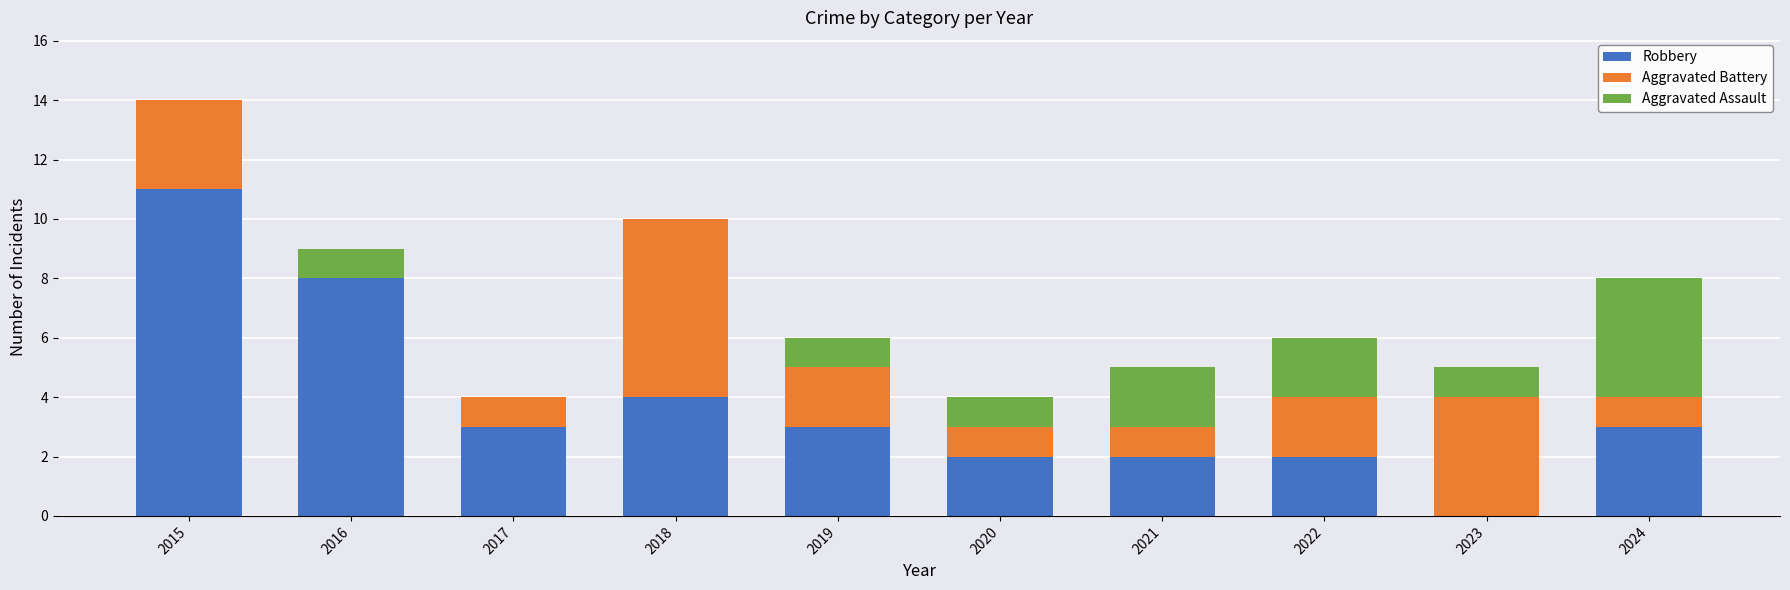

What is the total value across all series at 2019?

6